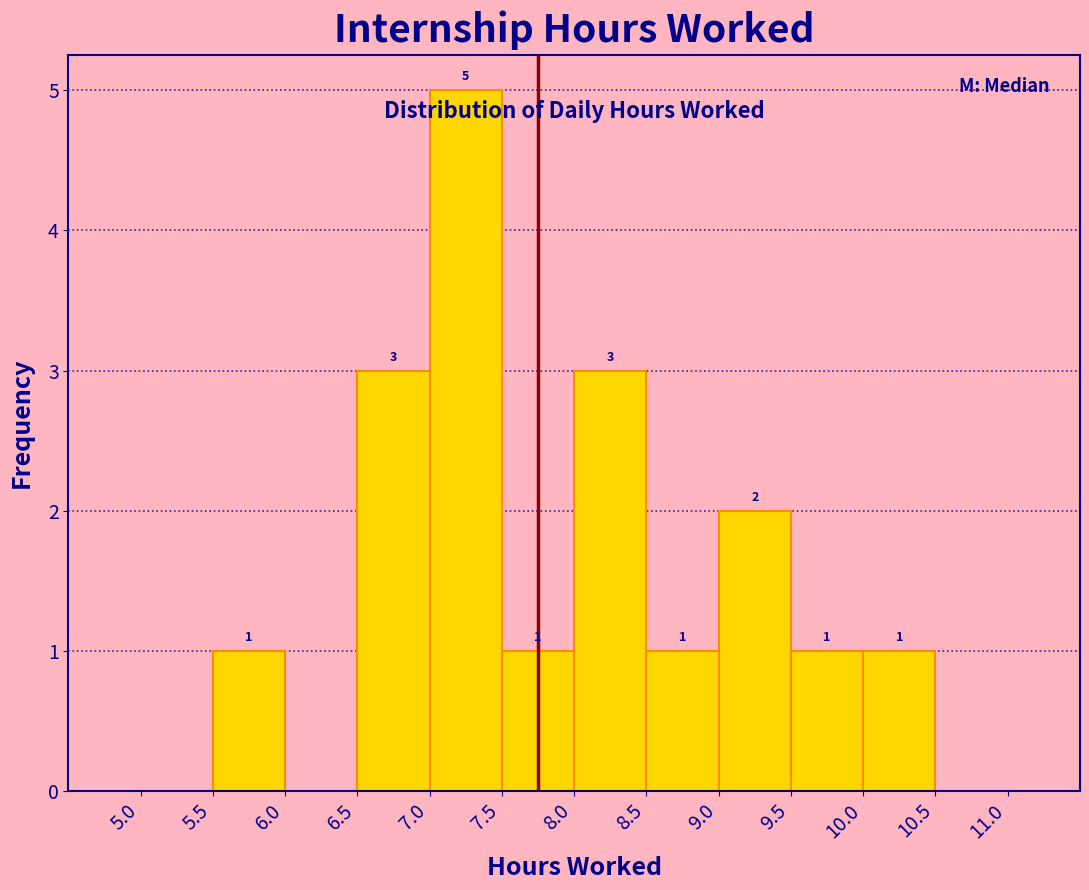

Which range on the x-axis has the tallest bar?

7.0 to 7.5